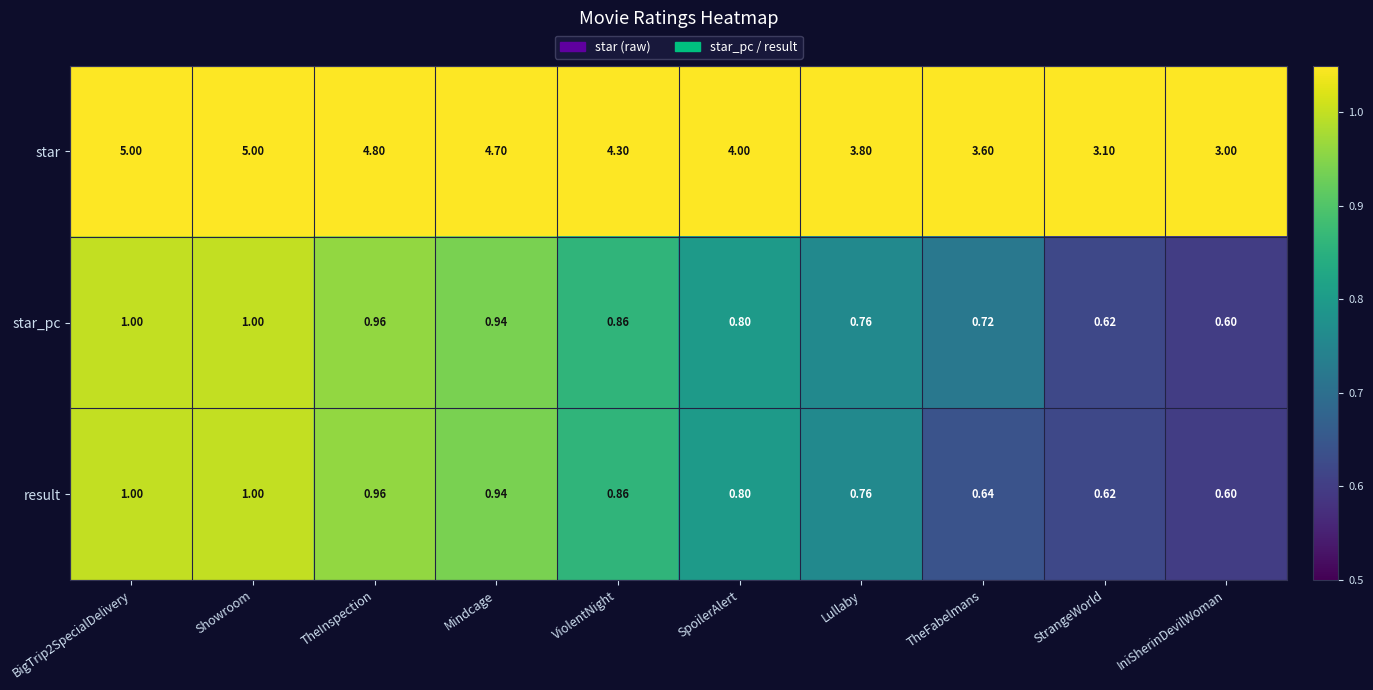

At which label does result reach its minimum?

IniSherinDevilWoman